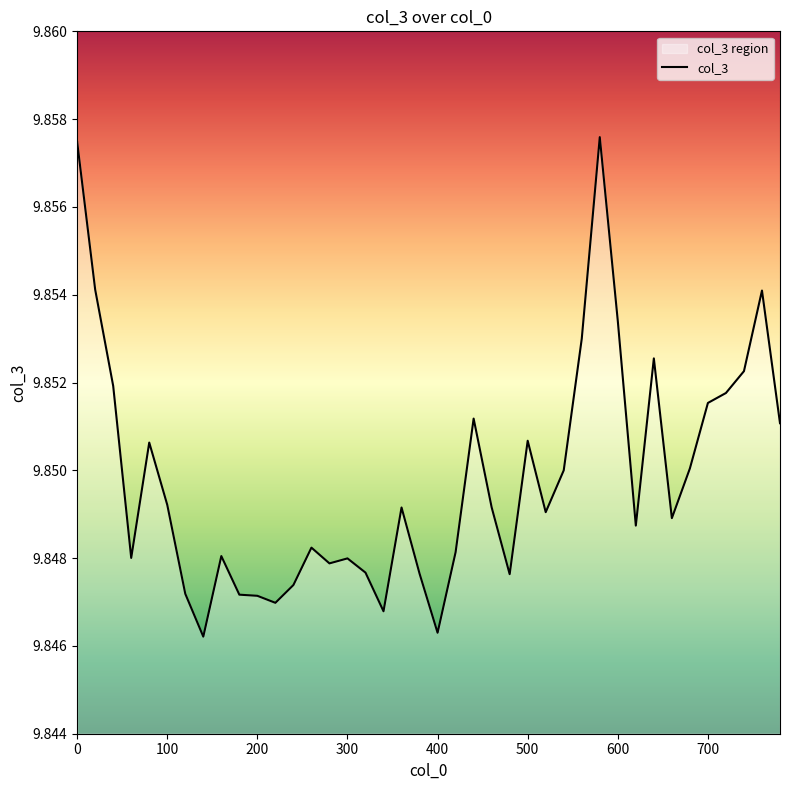

How many lines are shown in the chart?

1